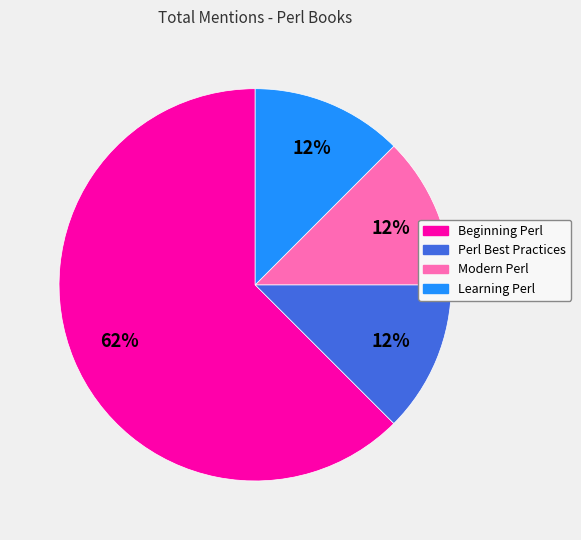

Which category accounts for the majority?

Beginning Perl